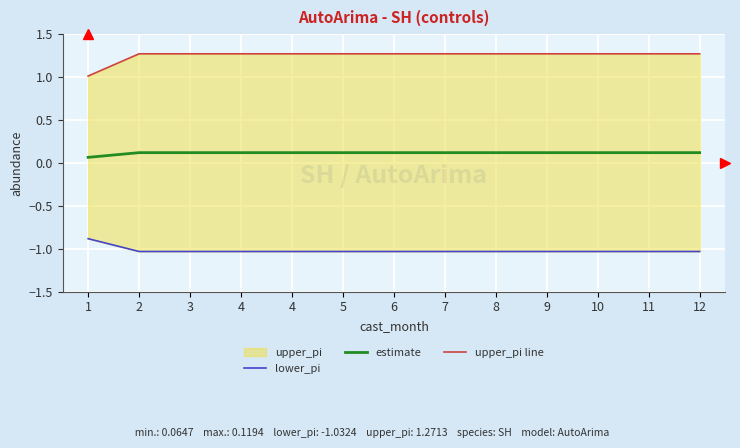

What is the difference between the second highest and minimum values in the estimate series?

0.1